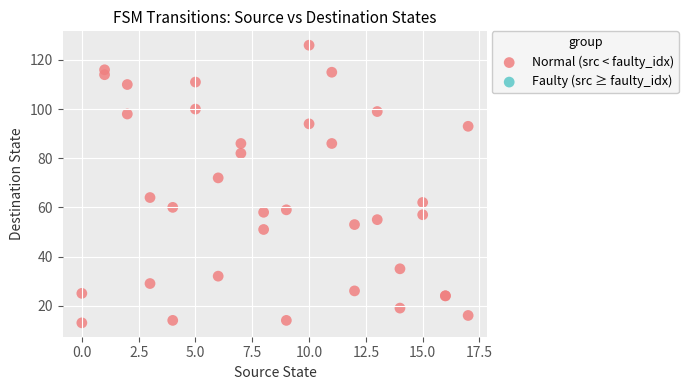

What Y value in the scatter plot is closest to 69?

72